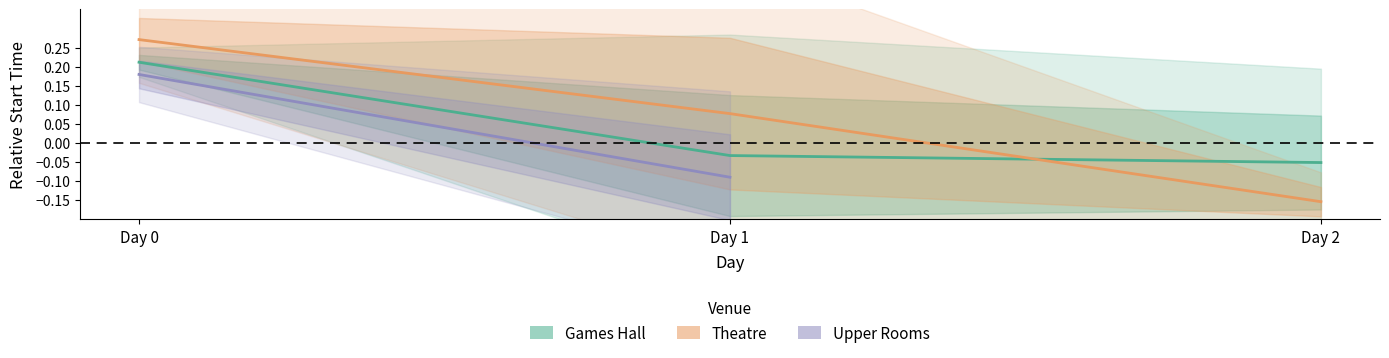

At Day 1, list the series in order from smallest to largest.

Upper Rooms, Games Hall, Theatre